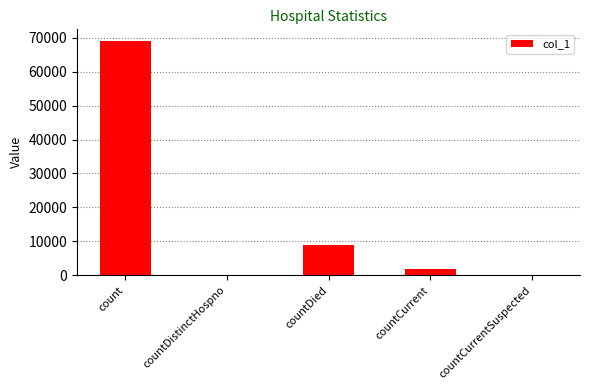

What is the greatest value displayed?

69004